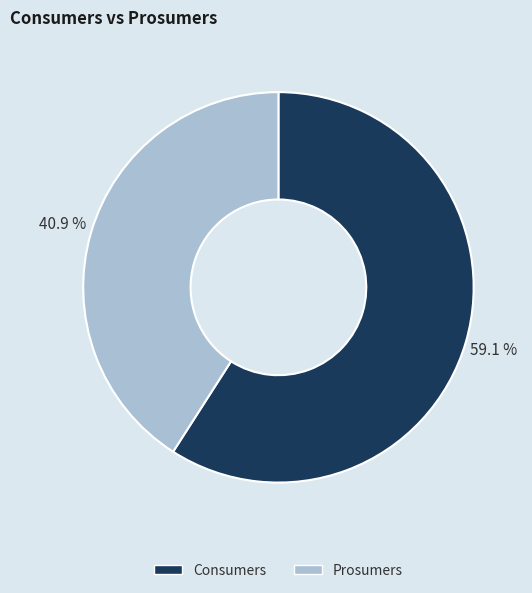

Which slice is the largest?

Consumers